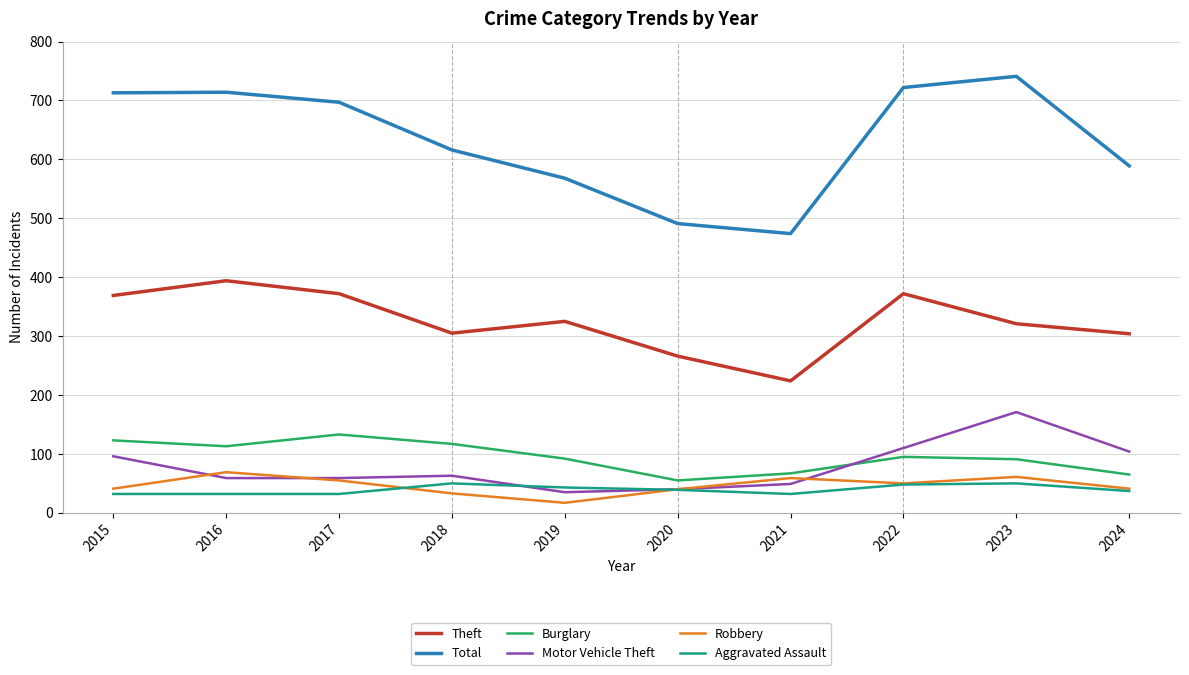

List the series in order of their peak value, highest first.

Total, Theft, Motor Vehicle Theft, Burglary, Robbery, Aggravated Assault